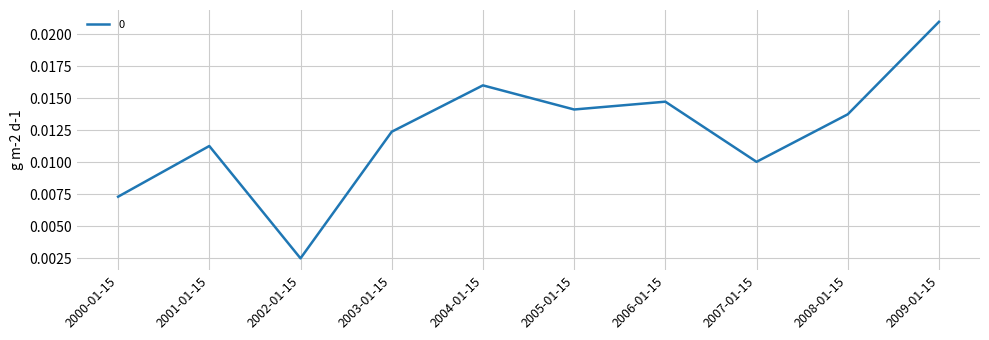

Which category has the lowest value across all series?

2002-01-15